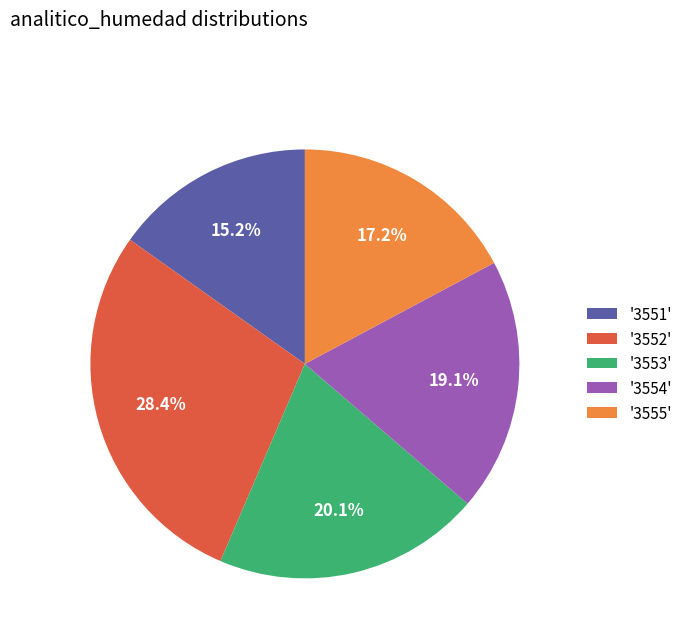

Combined, do '3551' and '3553' account for over 50%?

No